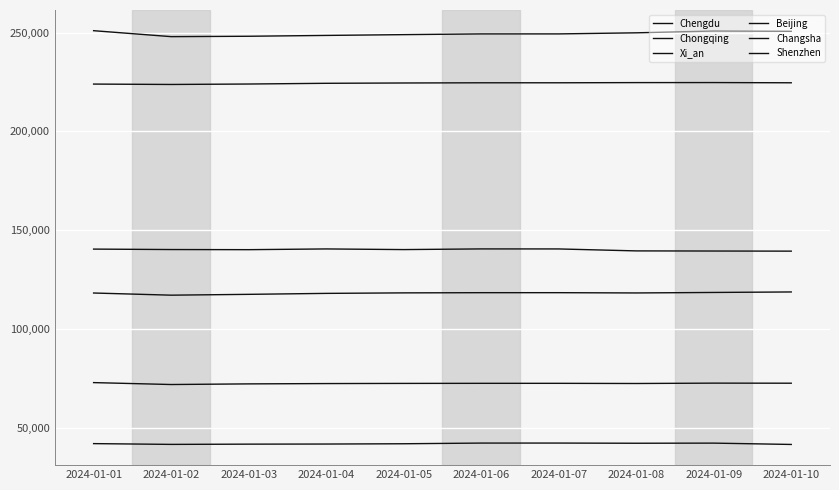

At which category is the sum across all series the highest?

2024-01-01